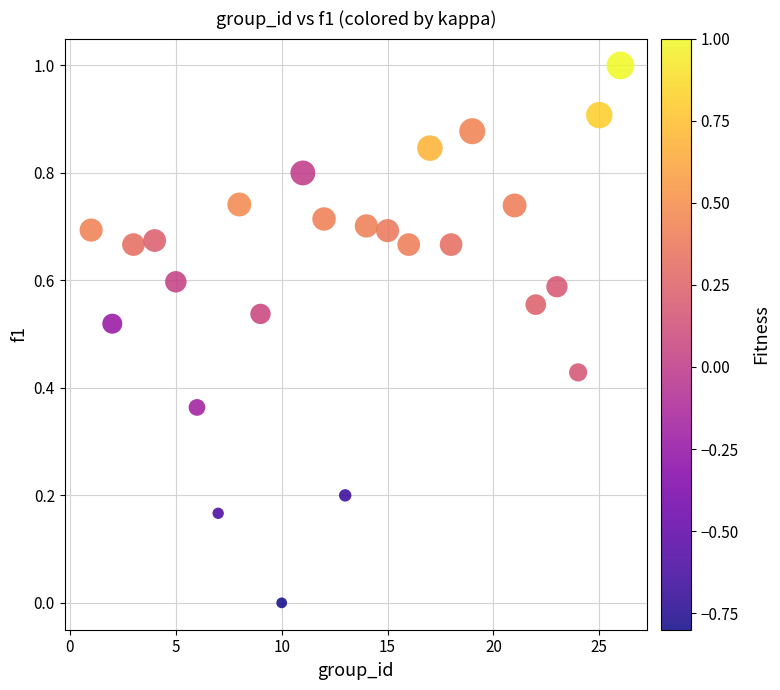

What is the range of Y values (max minus min)?

1.0